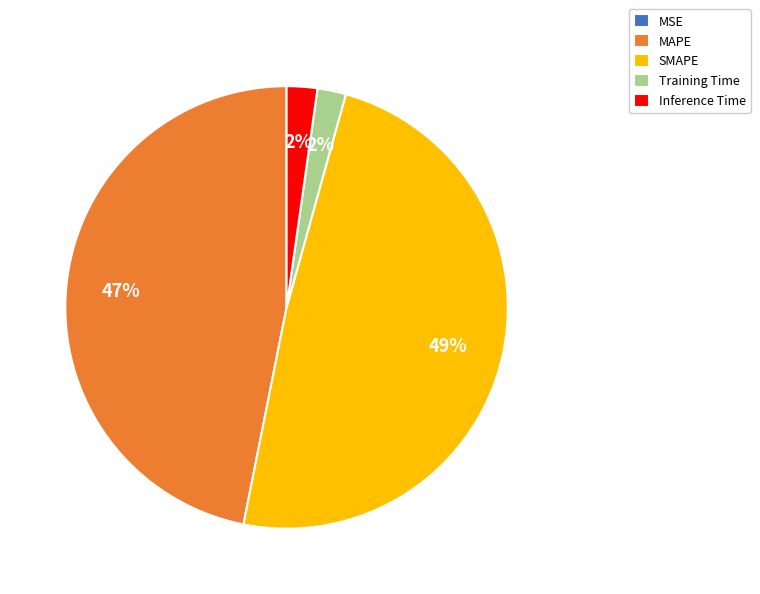

To the nearest percent, what portion does Inference Time represent?

2%